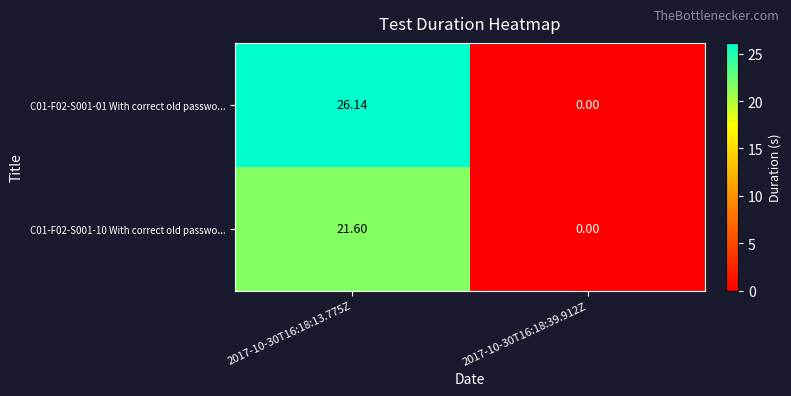

Which series has the largest total across all categories?

C01-F02-S001-01 With correct old passwo...